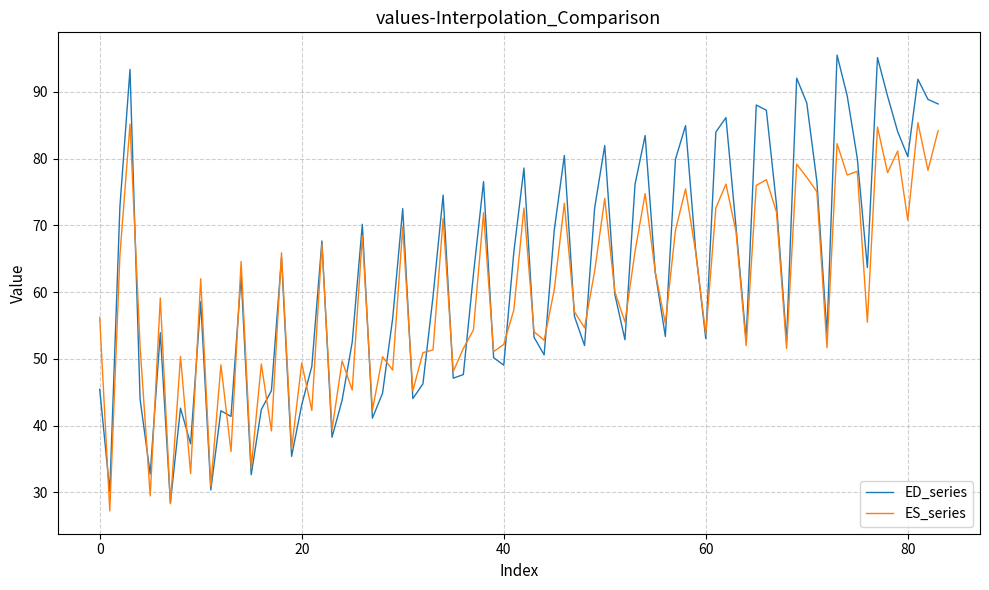

List the series in order of their peak value, highest first.

ED_series, ES_series